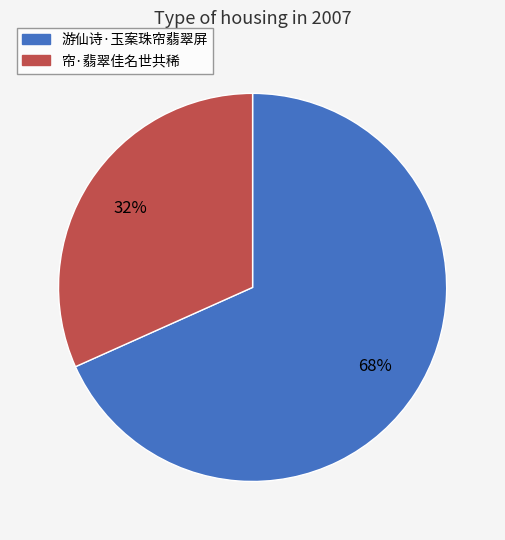

Count the number of slices in the pie.

2